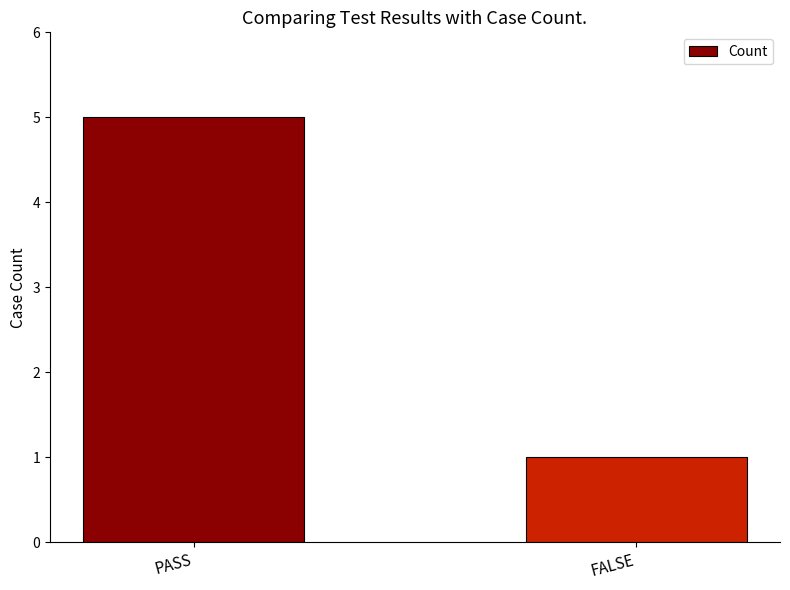

What is the label of the 2nd bar from the right?

PASS